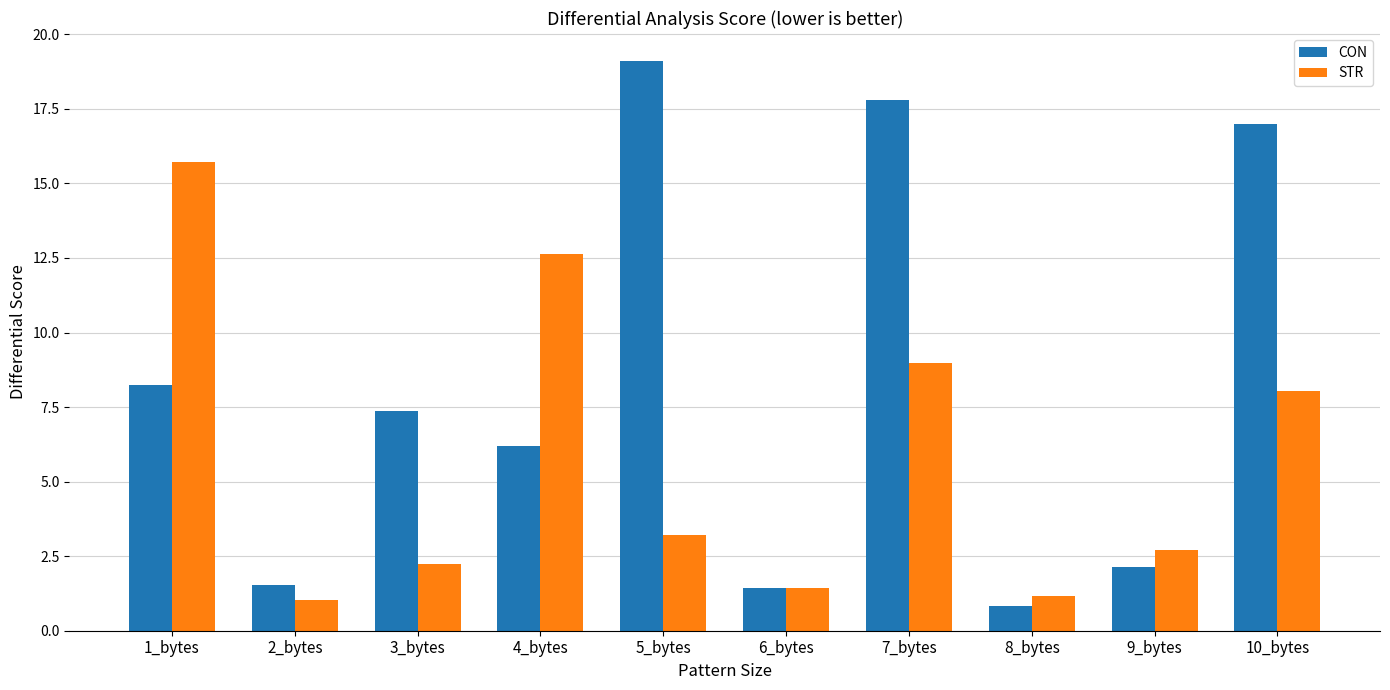

Reading left to right, list all the values displayed in this chart.

CON: 8.2	1.5	7.4	6.2	19.1	1.4	17.8	0.8	2.1	17.0
STR: 15.7	1.0	2.2	12.6	3.2	1.4	9.0	1.2	2.7	8.1